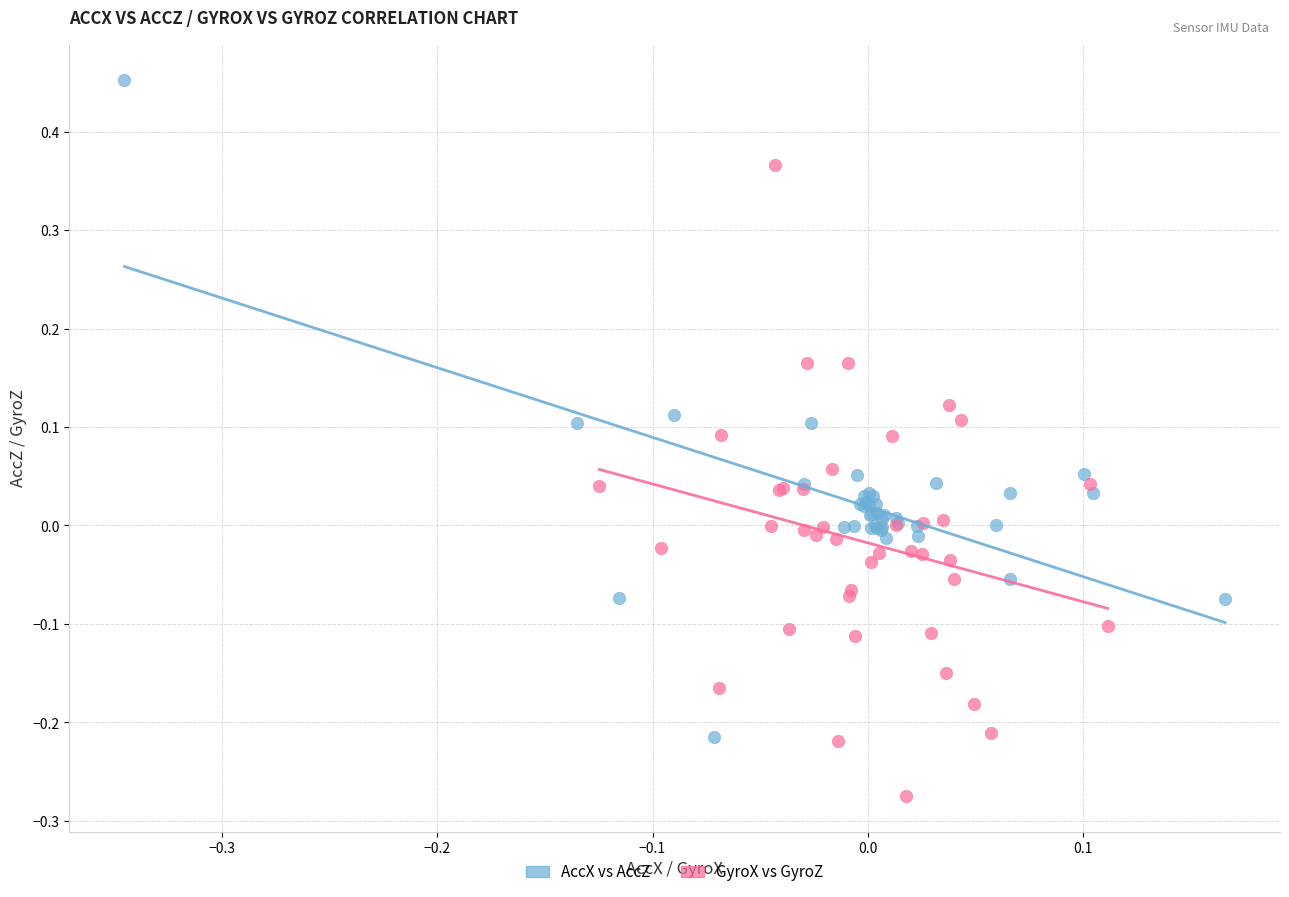

Which series reaches the maximum Y coordinate?

AccX vs AccZ